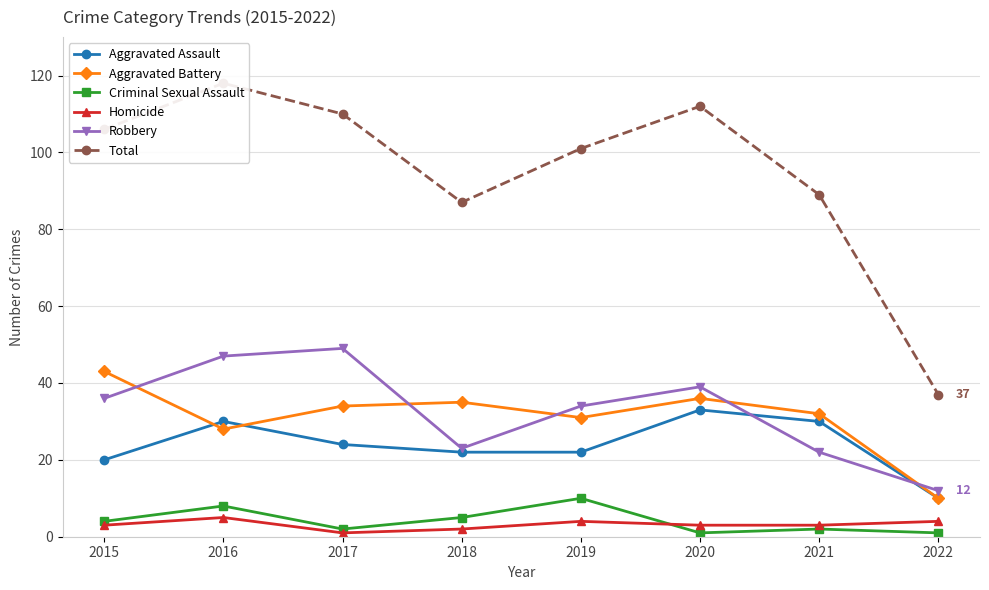

How many values in the Aggravated Battery series are below 34?

4